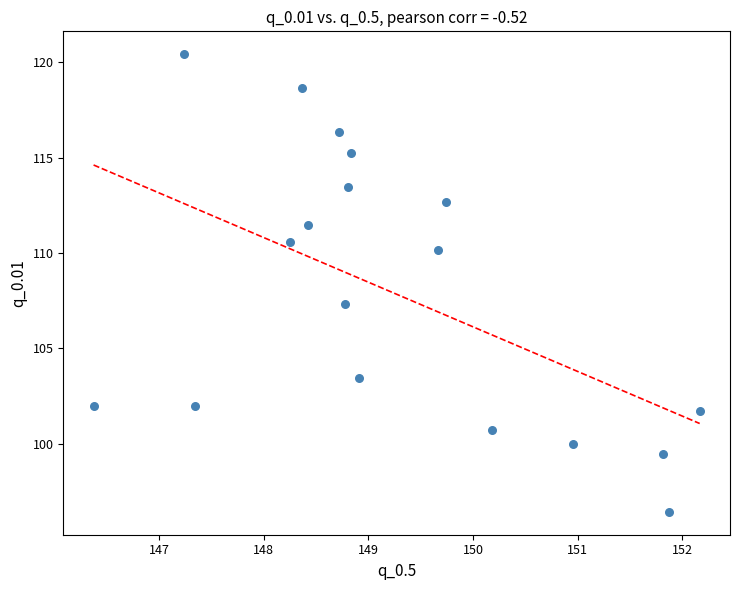

What is the range of X values (max minus min)?

5.8